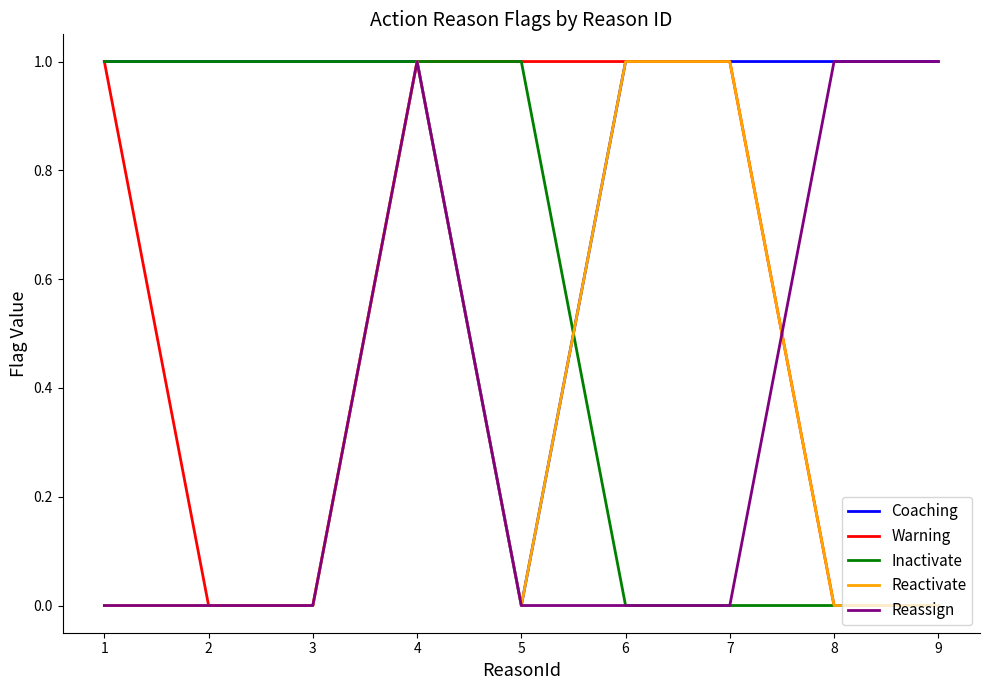

The value of Warning at 3 is 1. True or false?

False